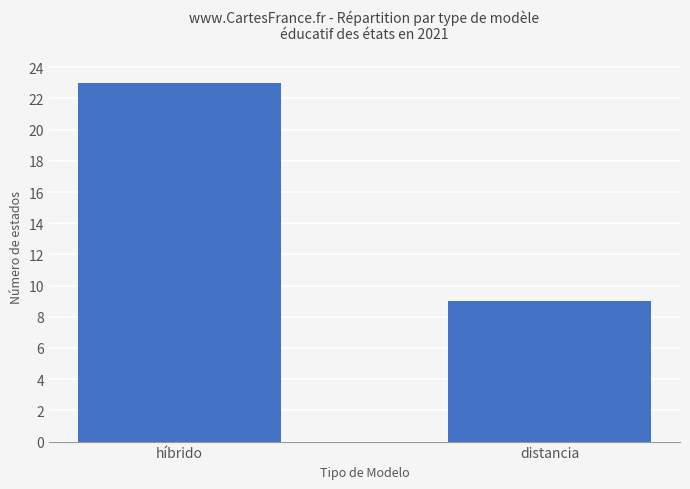

List the labels in order of value, largest first.

híbrido, distancia